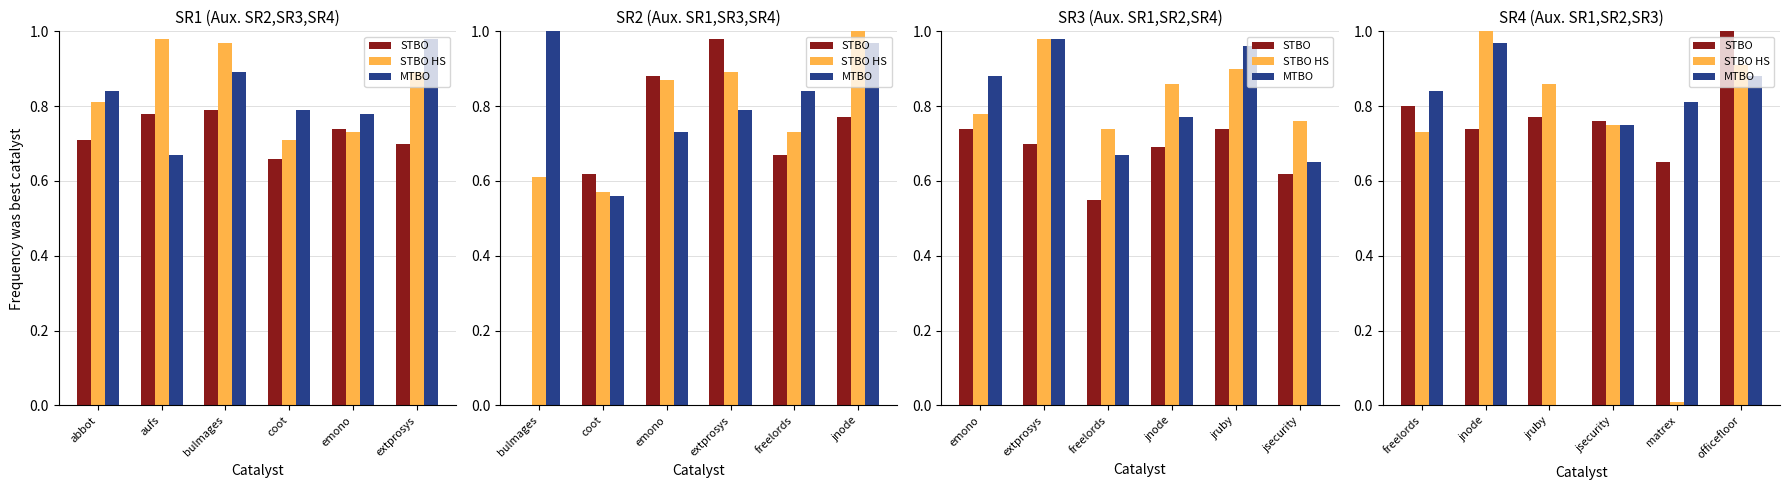

True or false: STBO HS has a value of 0.0 at matrex.

False